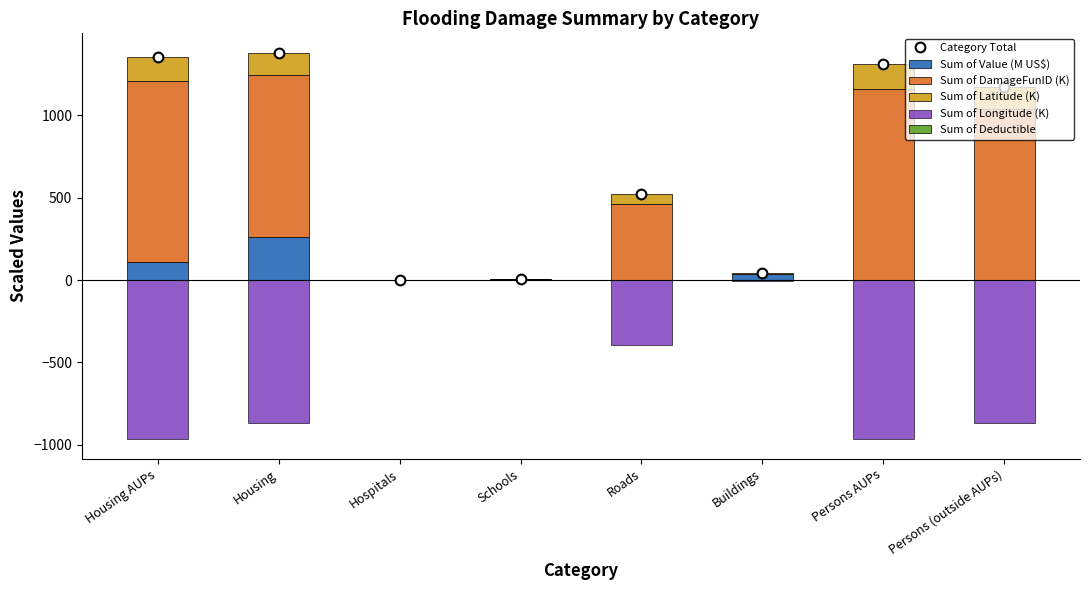

Reading left to right, transcribe all the data shown in this chart.

Category Total: 1355.1	1380.3	1.0	9.0	523.1	40.1	1308.6	1169.5
Sum of Value (M US$): 111.7	259.3	0.5	6.5	1.5	34.5	0.1	0.0
Sum of DamageFunID (K): 1095.0	988.4	0.4	2.2	461.4	5.0	1160.1	1036.8
Sum of Latitude (K): 148.4	132.6	0.1	0.3	60.1	0.6	148.4	132.6
Sum of Longitude (K): -967.1	-864.4	-0.4	-1.9	-392.0	-4.2	-967.1	-864.4
Sum of Deductible: 0.0	0.0	0.0	0.0	0.0	0.0	0.0	0.0